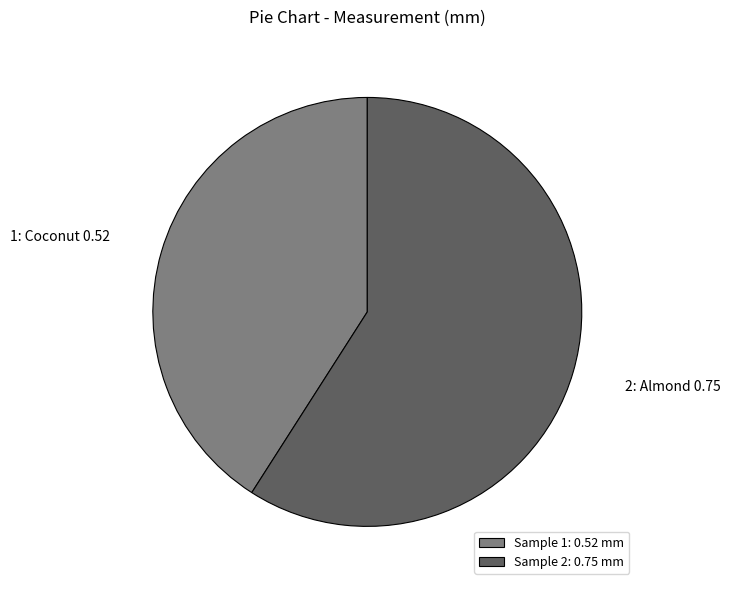

Which has a higher value, Sample 1: 0.52 mm or Sample 2: 0.75 mm?

Sample 2: 0.75 mm